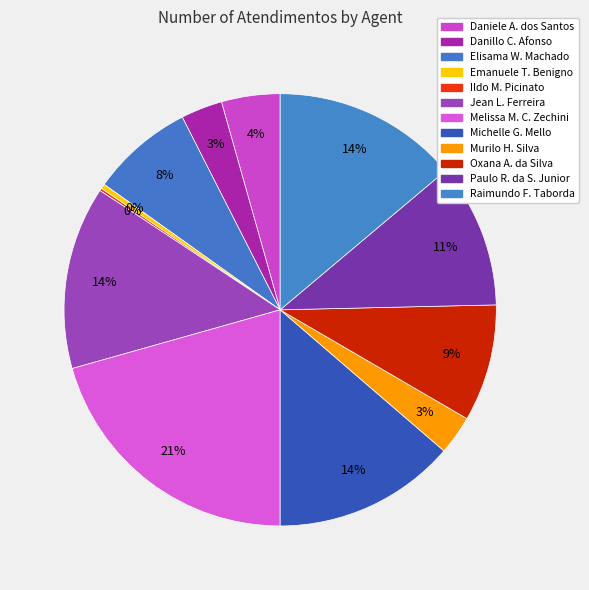

Which category has the biggest portion of the pie?

Melissa M. C. Zechini